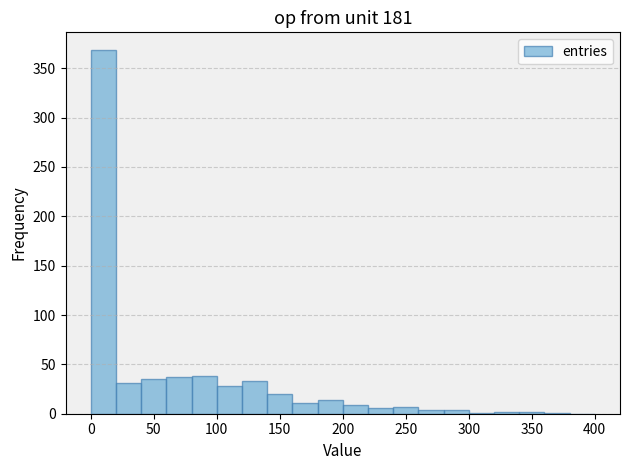

How tall is the bar that spans 240 to 260 on the x-axis? The values are not printed on the chart, so give them approximately, as read against the axis.

5